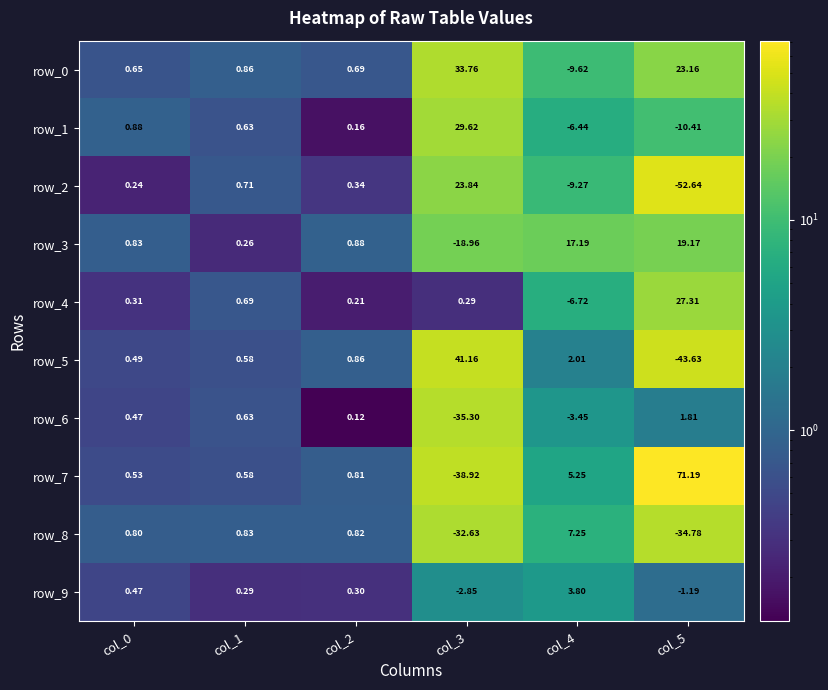

List the labels in order of row_3 value, smallest first.

col_3, col_1, col_0, col_2, col_4, col_5